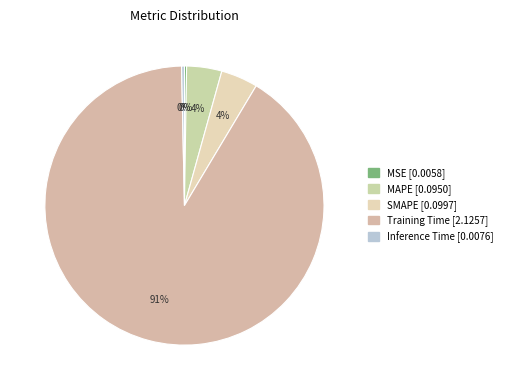

Does any single category account for the majority?

Yes